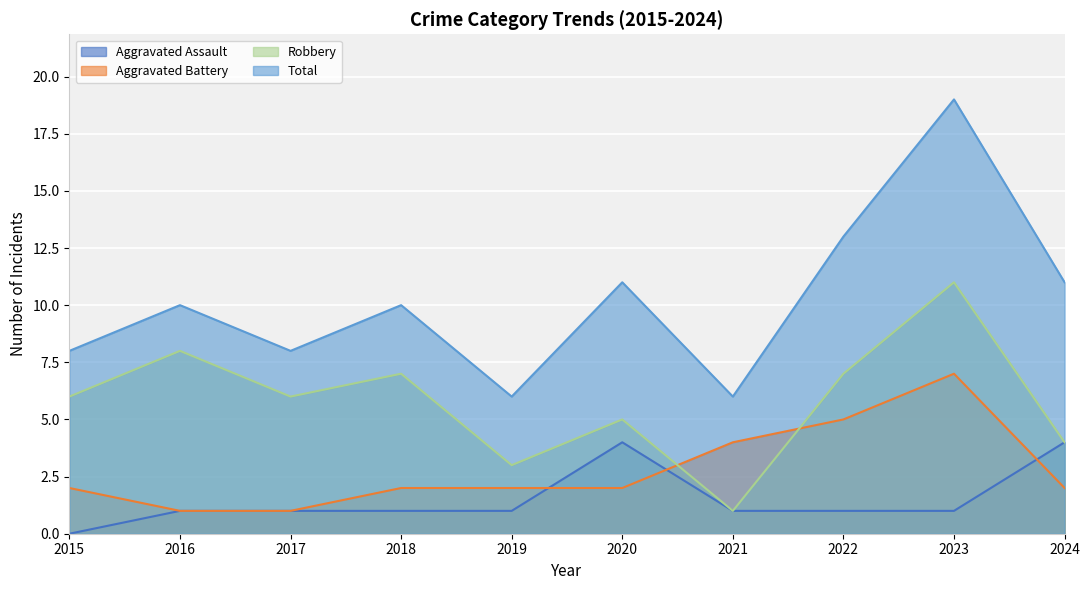

Does the chart display data point markers on the line(s)?

No